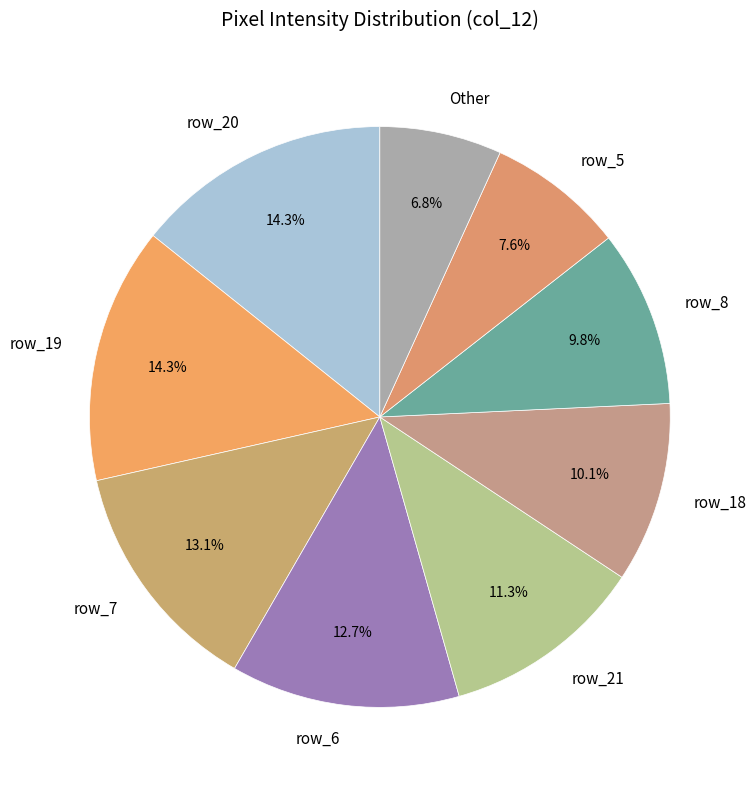

Count the number of slices in the pie.

9